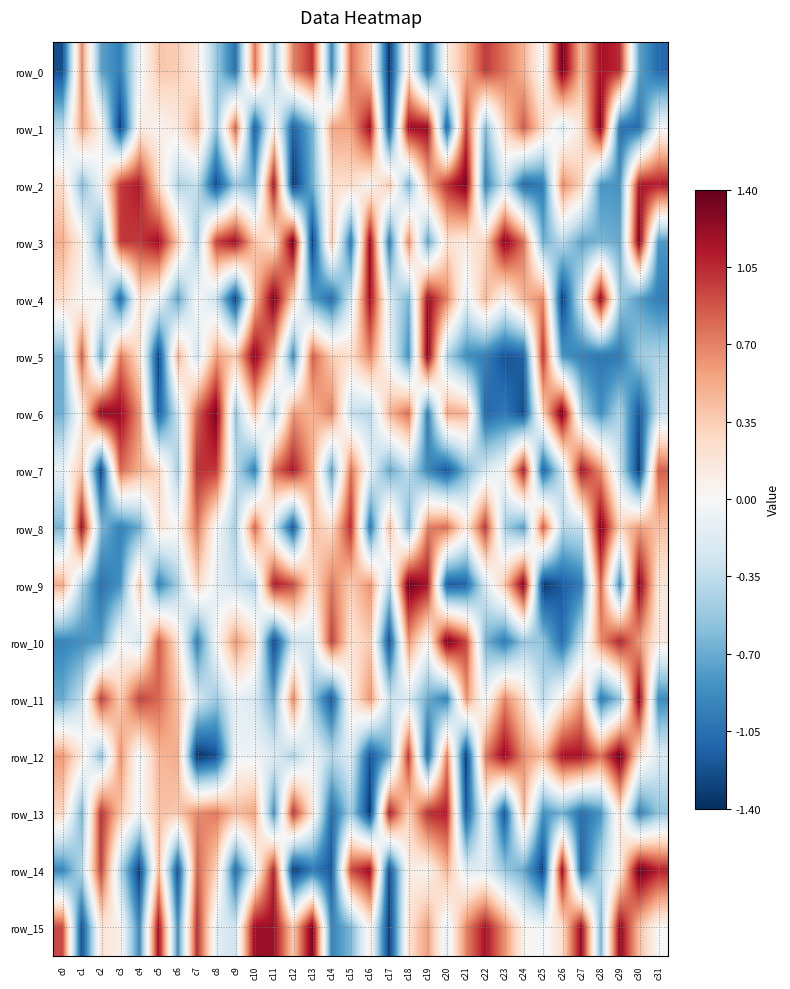

True or false: row_12 has a value of -0.1 at c31.

False